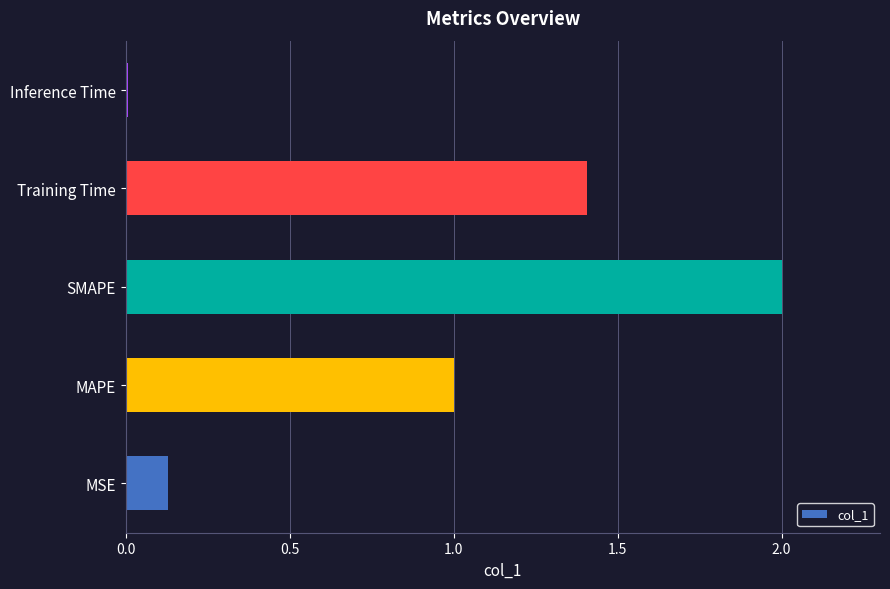

The chart shows a value of 3.4 at SMAPE. True or false?

False